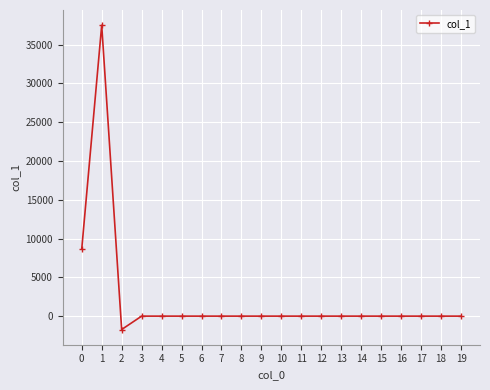

Is it true that the value at 4 is 0.0?

True